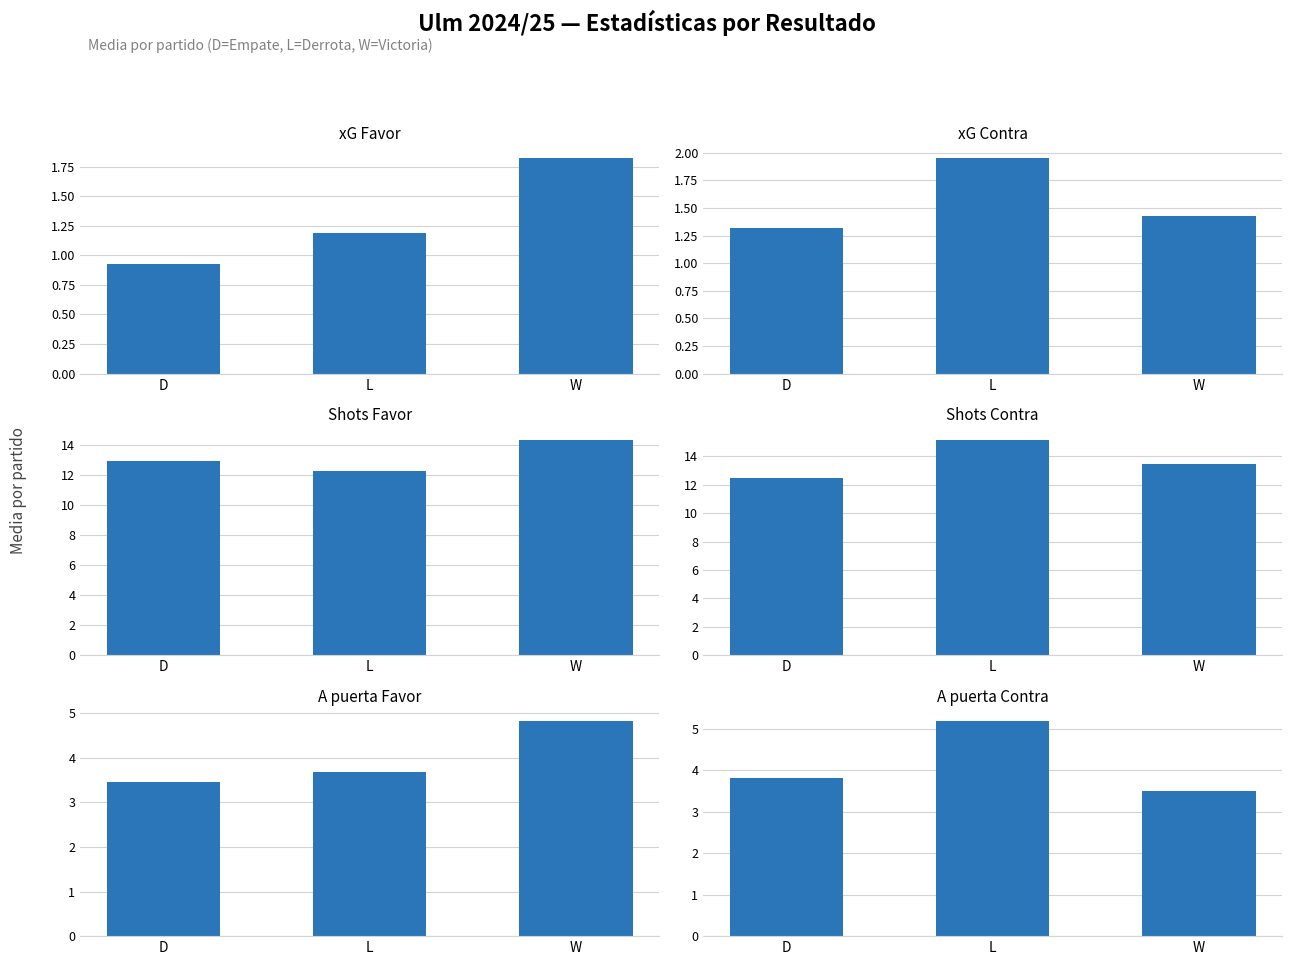

What is the highest value of the A puerta Favor series?

4.8